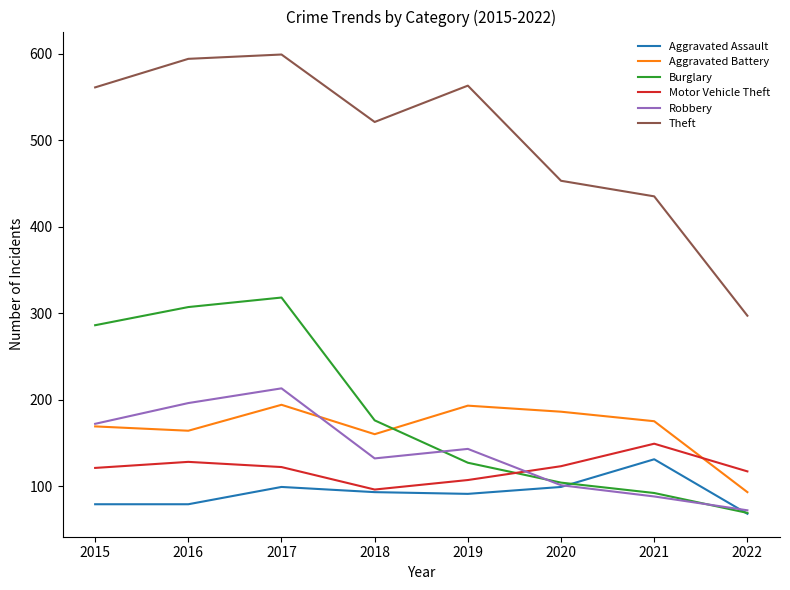

What is the total value across all series at 2022?

716